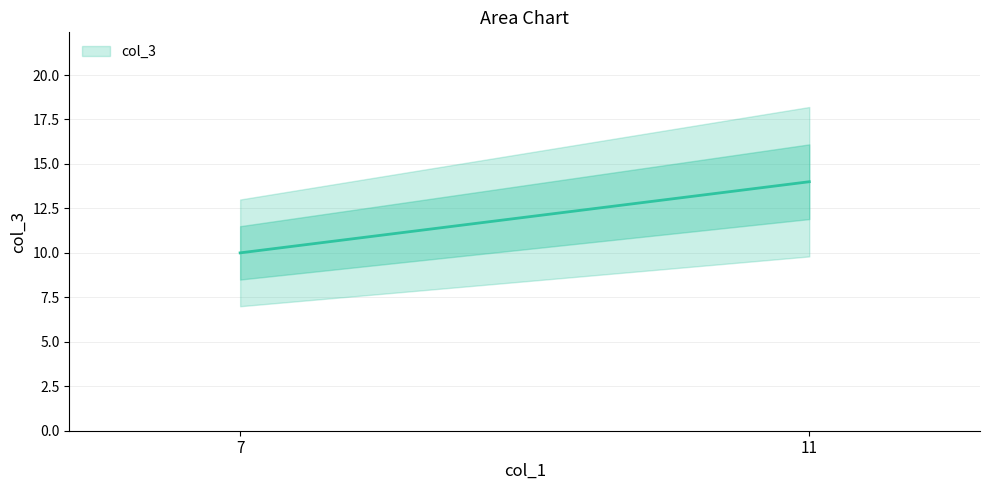

Reading left to right, what are all the values shown in this chart?

7=10	11=14